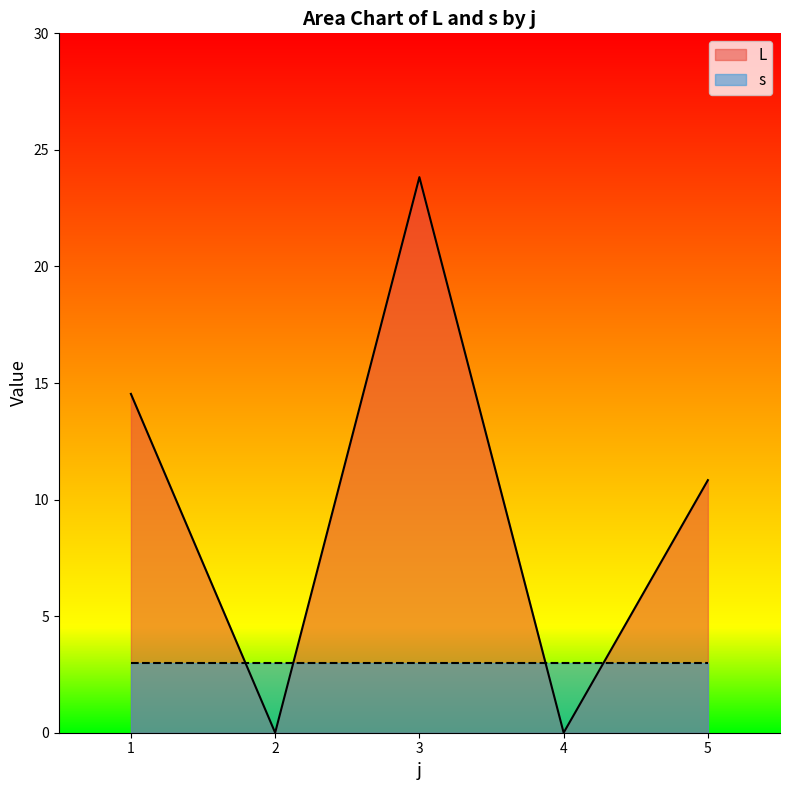

At which category is the sum across all series the highest?

3